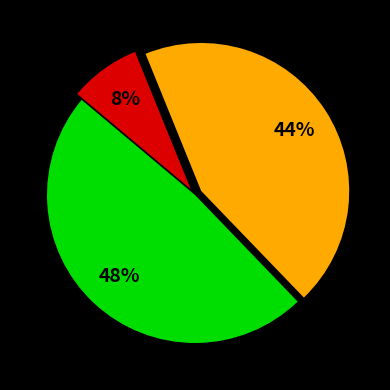

Is there a majority slice in this chart?

No